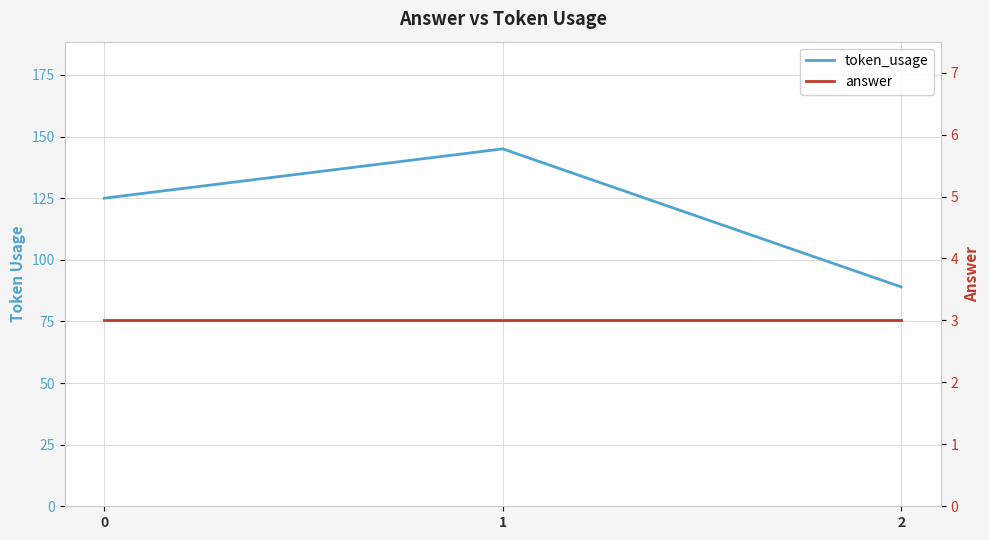

What are all the series names shown in the legend?

token_usage, answer